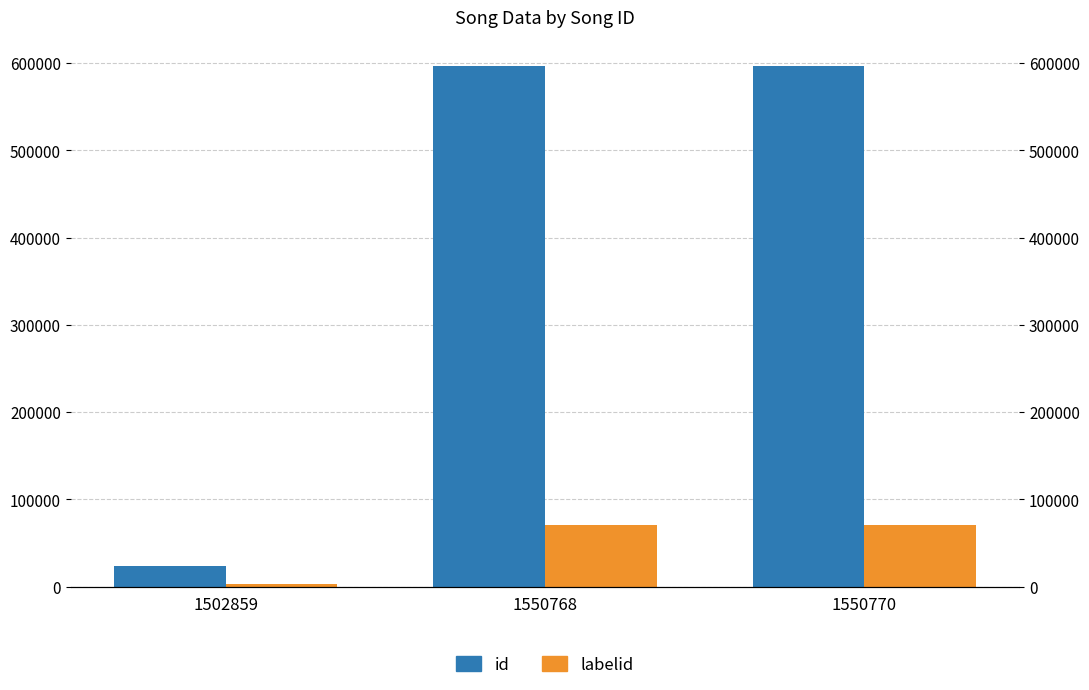

How many data points in id are less than 596735?

1